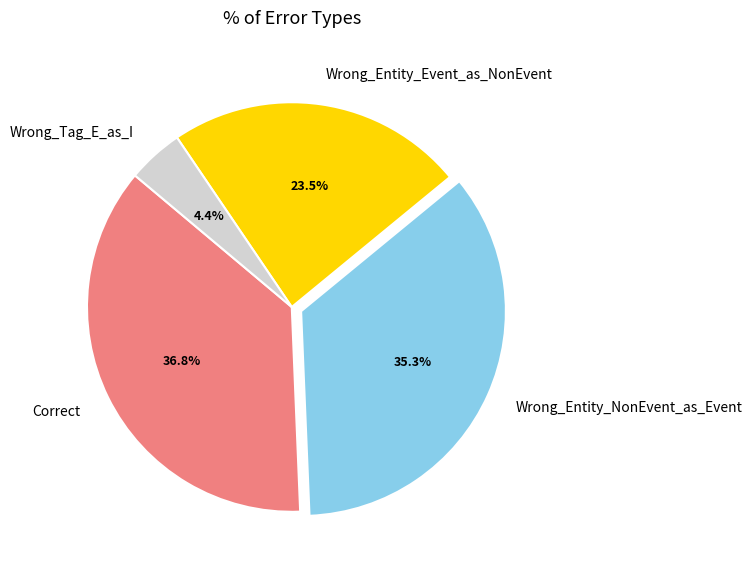

How many slices are in this pie chart?

4